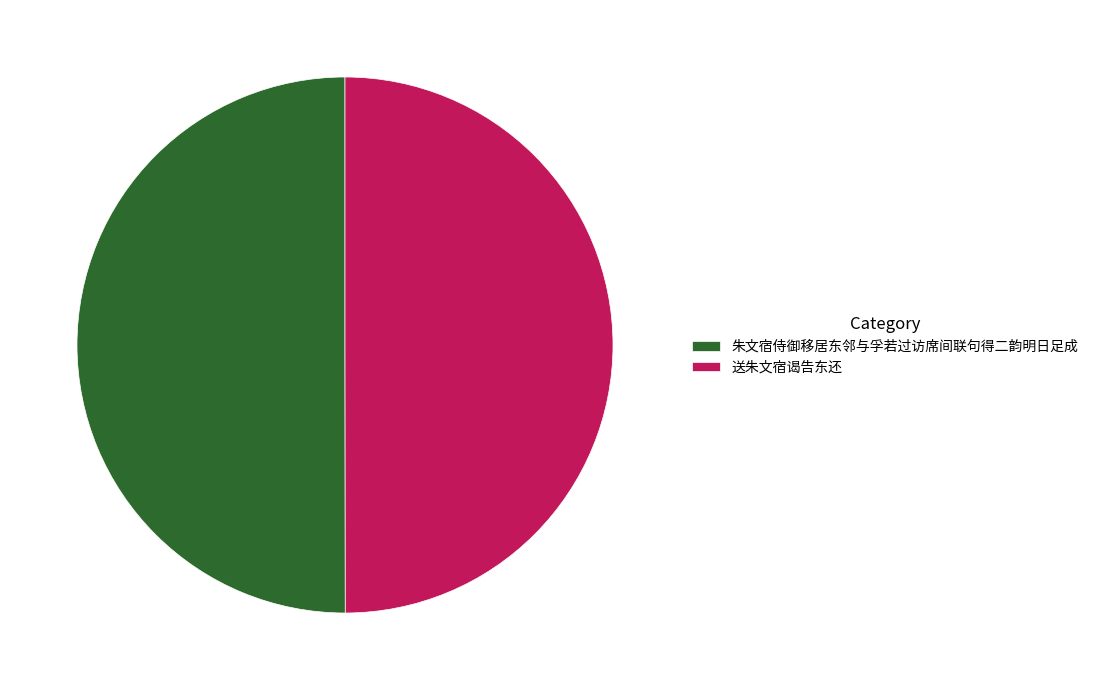

Combined, do 朱文宿侍御移居东邻与孚若过访席间联句得二韵明日足成 and 送朱文宿谒告东还 account for over 50%?

Yes